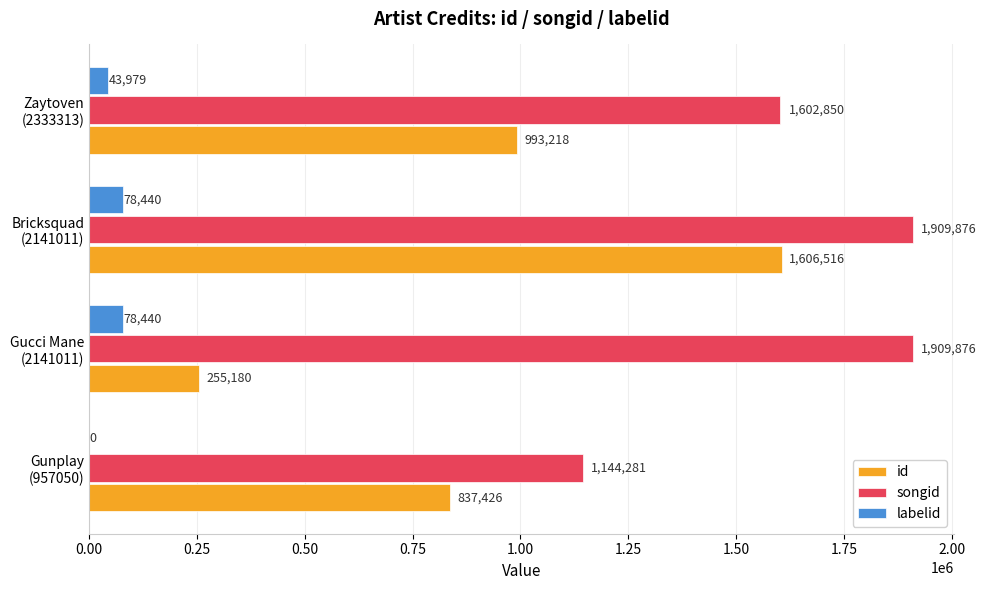

What is the maximum value shown in the chart?

1909876